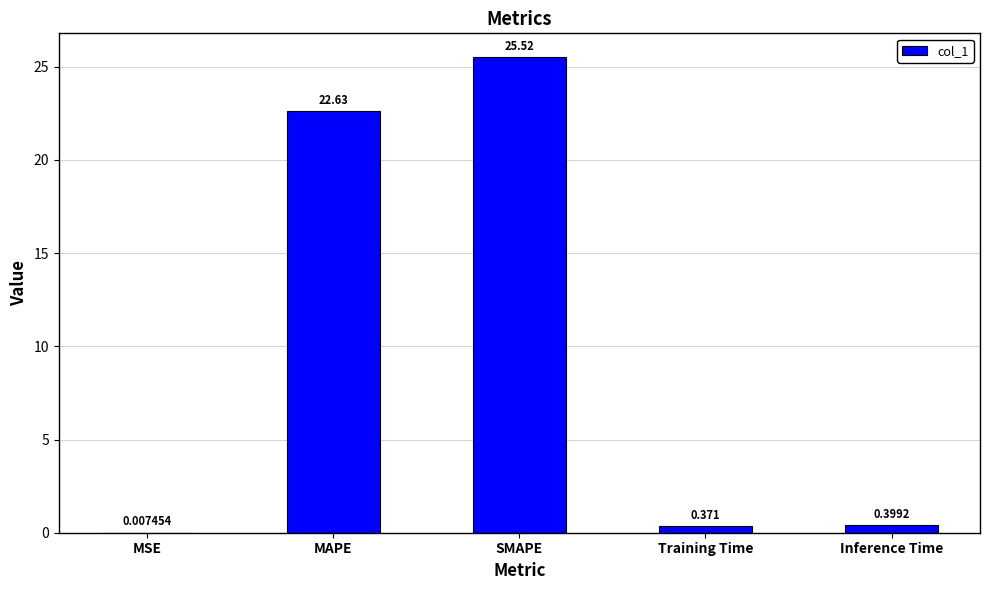

What is the greatest value displayed?

25.5